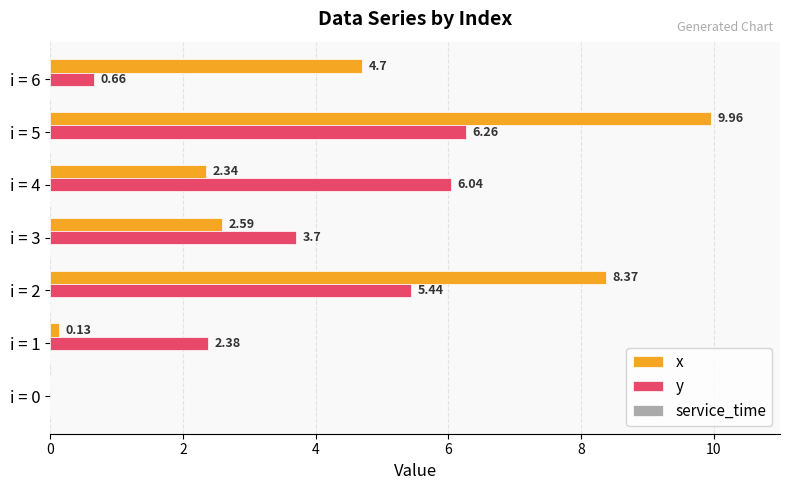

What is the sum of all x values?

28.1